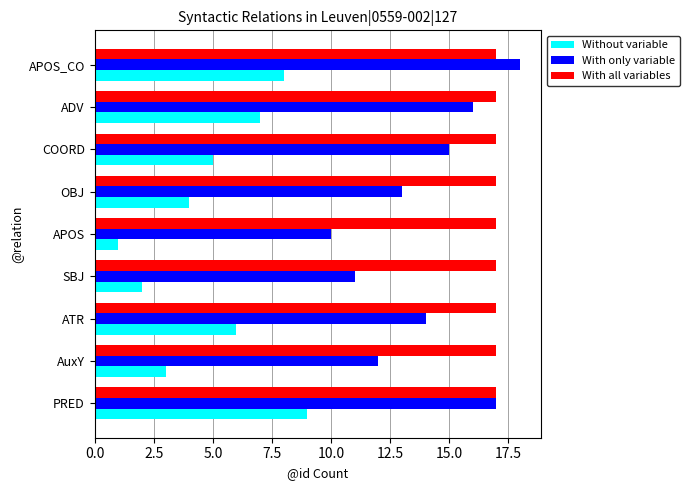

What is the spread (max minus min) of values at ATR?

11